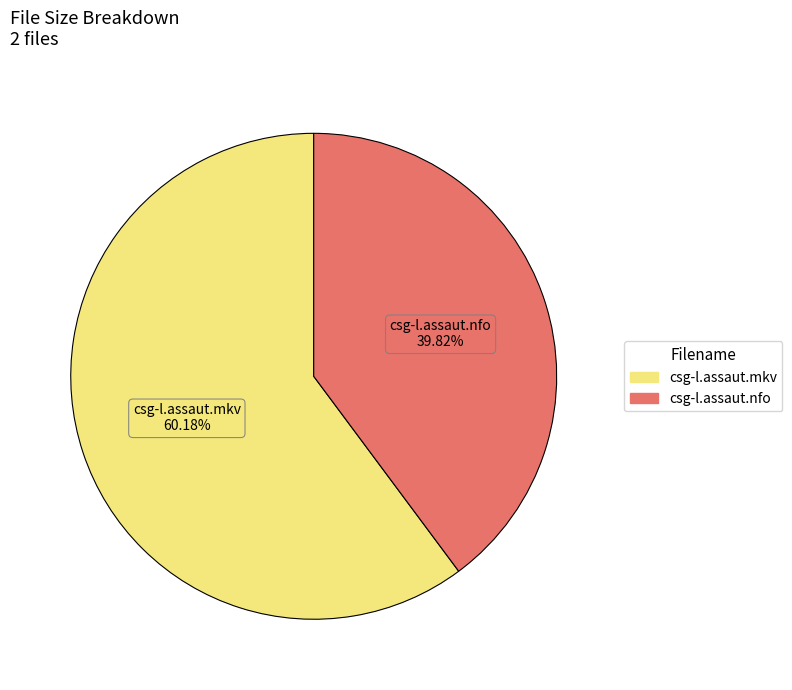

The csg-l.assaut.nfo slice represents 47% of the pie. True or false?

False